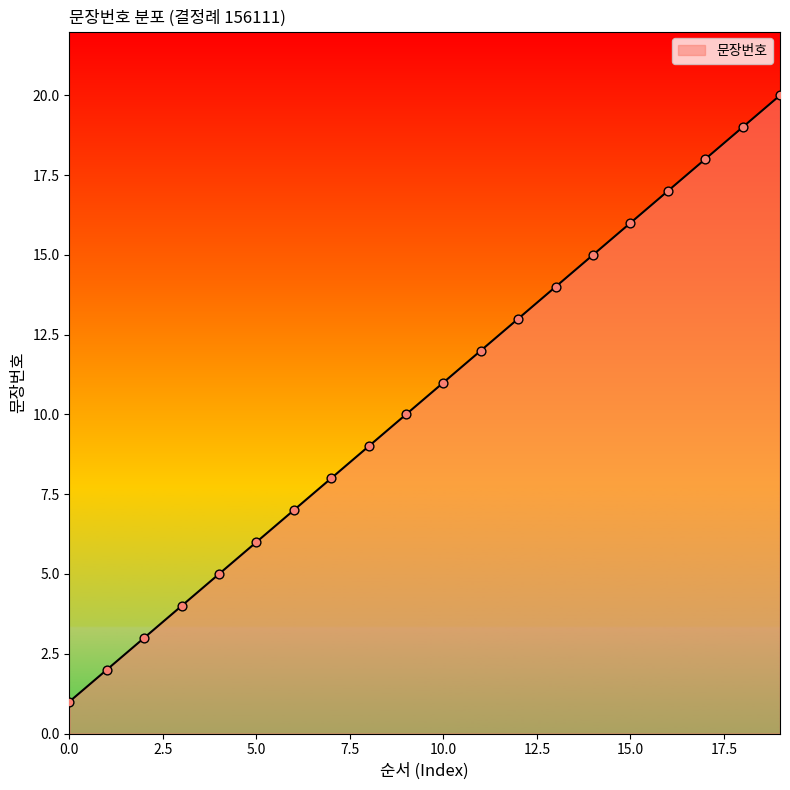

What is the maximum value shown in the chart?

20